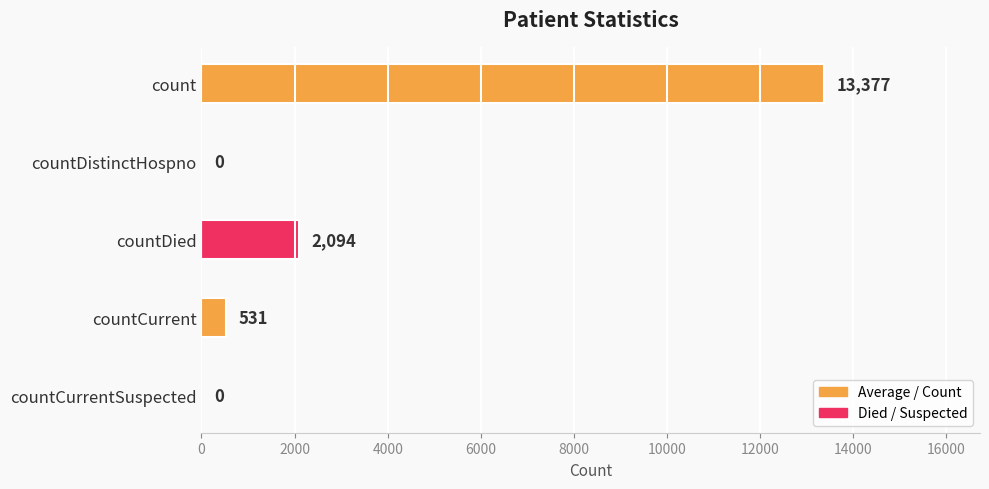

The value at countCurrent is 531. True or false?

True